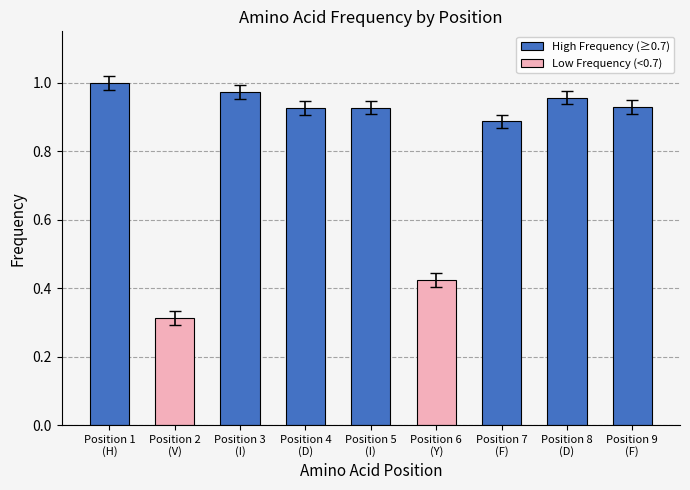

List the labels in order of Highest Count value, largest first.

Position 1 (H), Position 3 (I), Position 8 (D), Position 9 (F), Position 5 (I), Position 4 (D), Position 7 (F), Position 6 (Y), Position 2 (V)